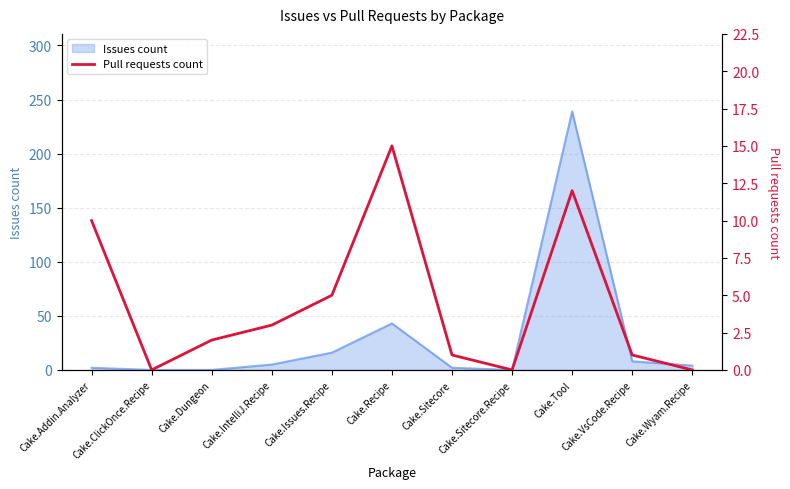

The Issues count series shows 136 at Cake.Dungeon. True or false?

False